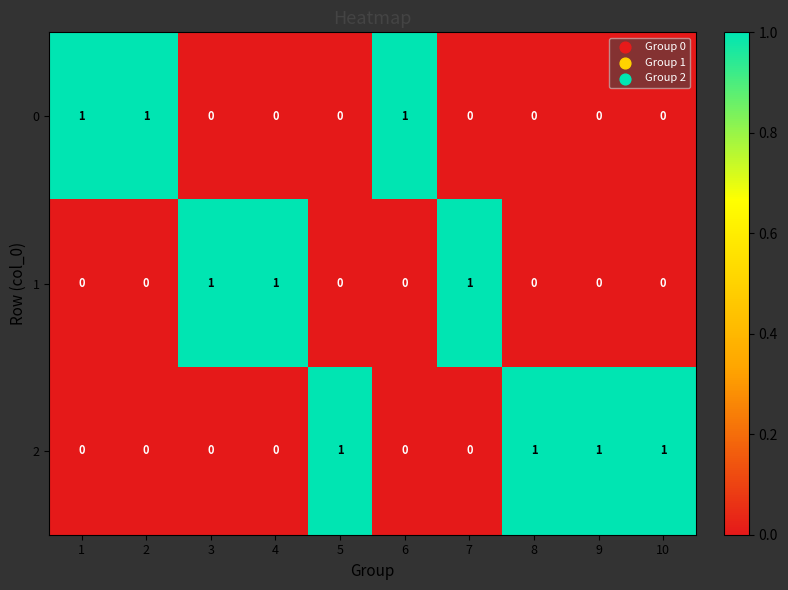

What is the maximum value shown in the chart?

1